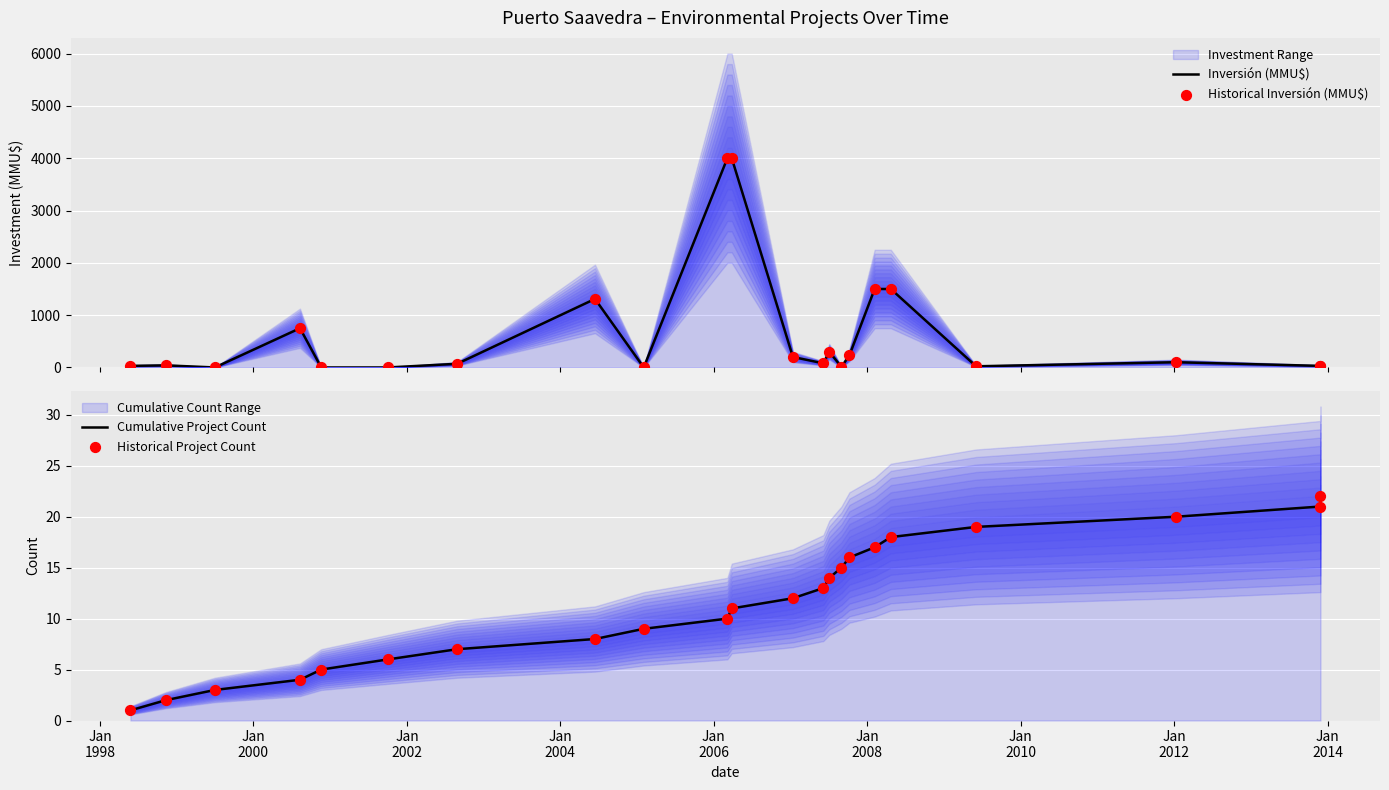

Which series has the largest total across all categories?

Inversión (MMU$)